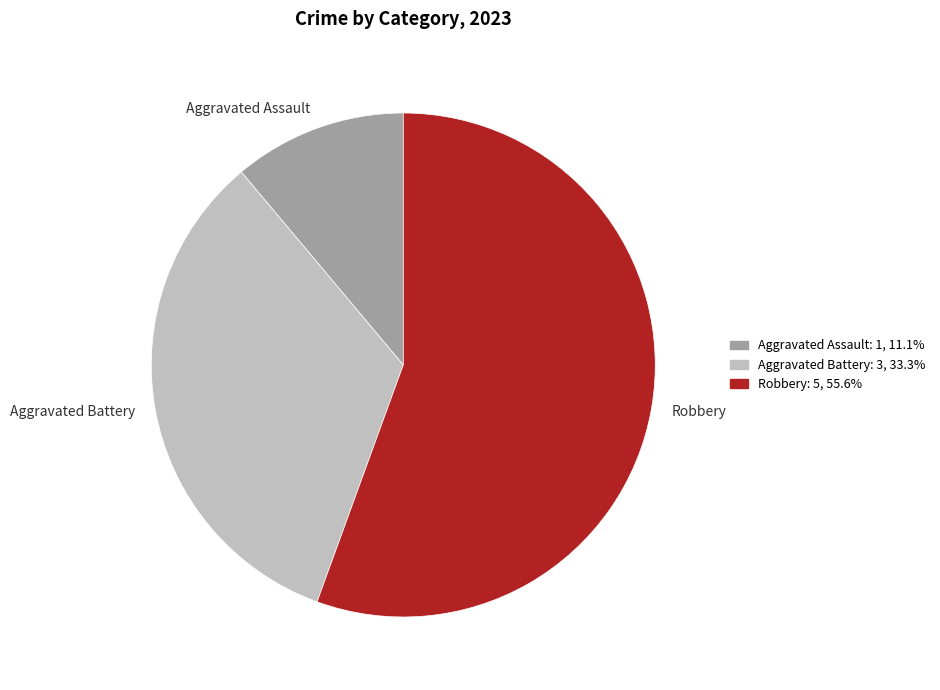

Count the number of slices in the pie.

3